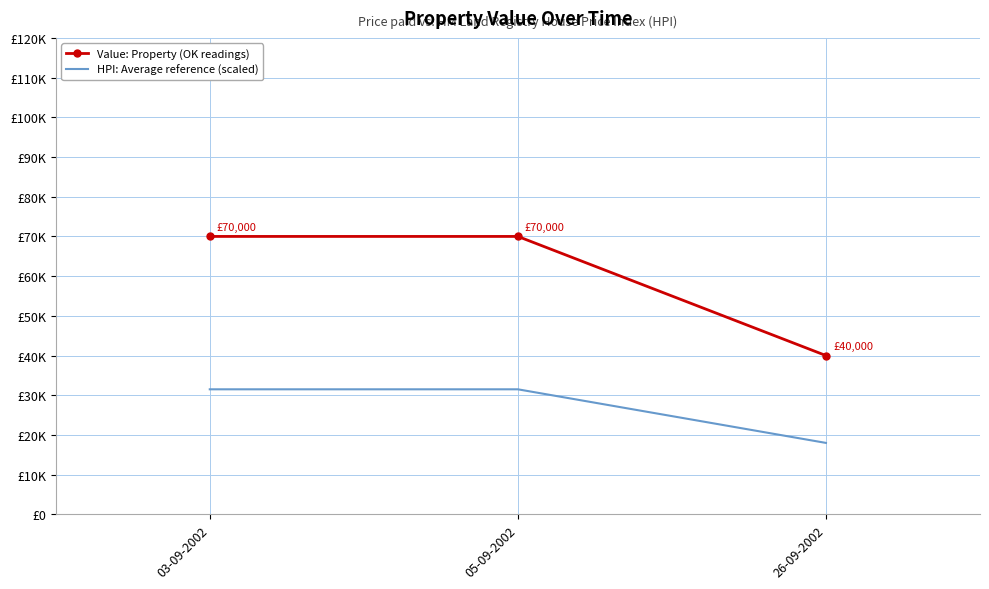

What are all the series names shown in the legend?

Value: Property (OK readings), HPI: Average reference (scaled)